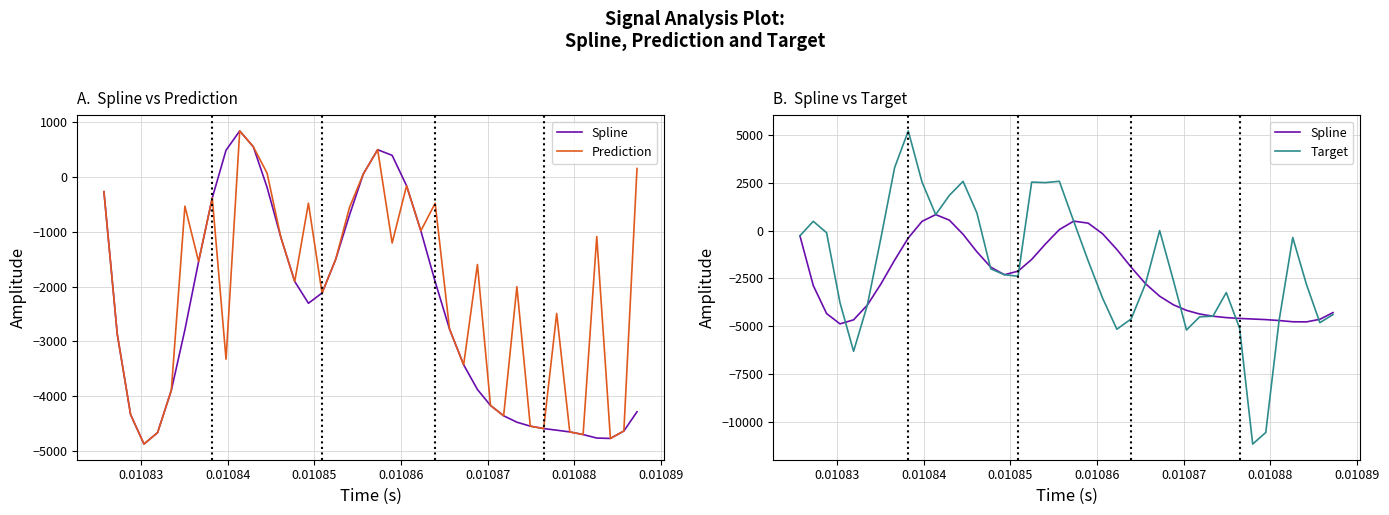

How many values in the Prediction series are below -1596?

21